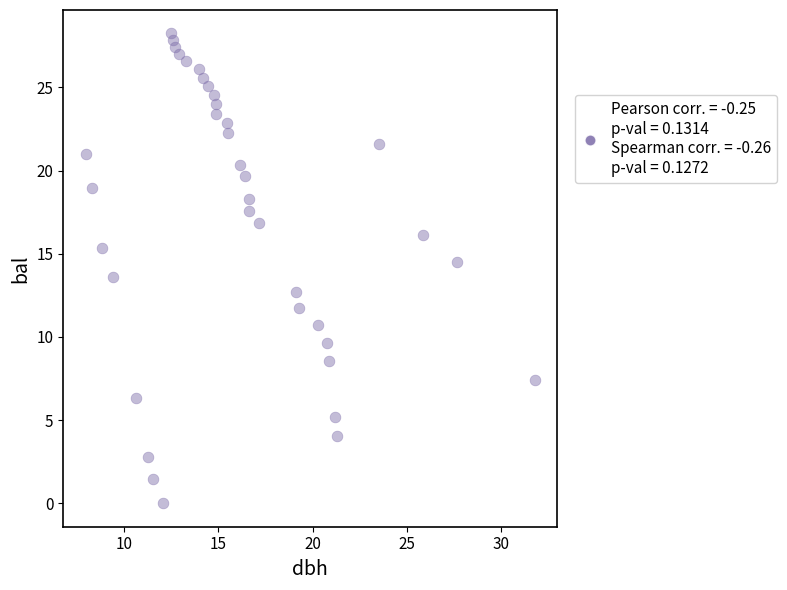

What is the range of Y values (max minus min)?

28.2